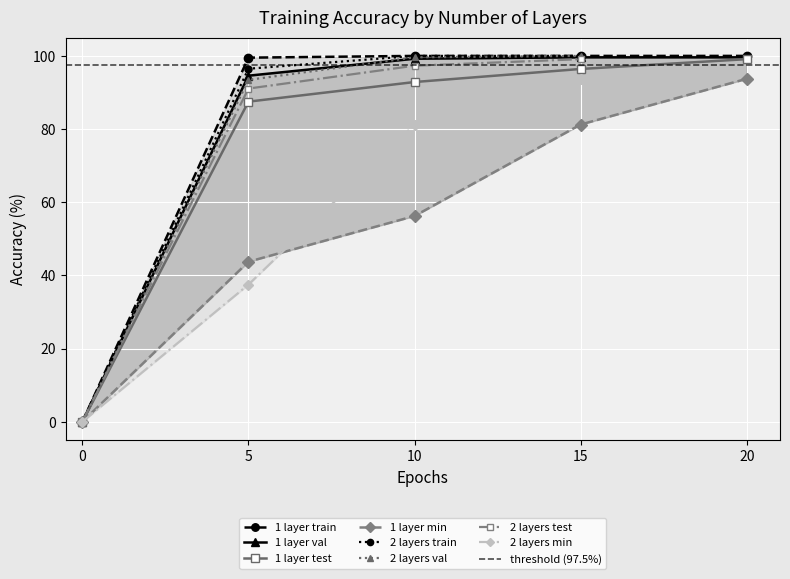

The 1 layer val series shows 94.6 at 5. True or false?

True